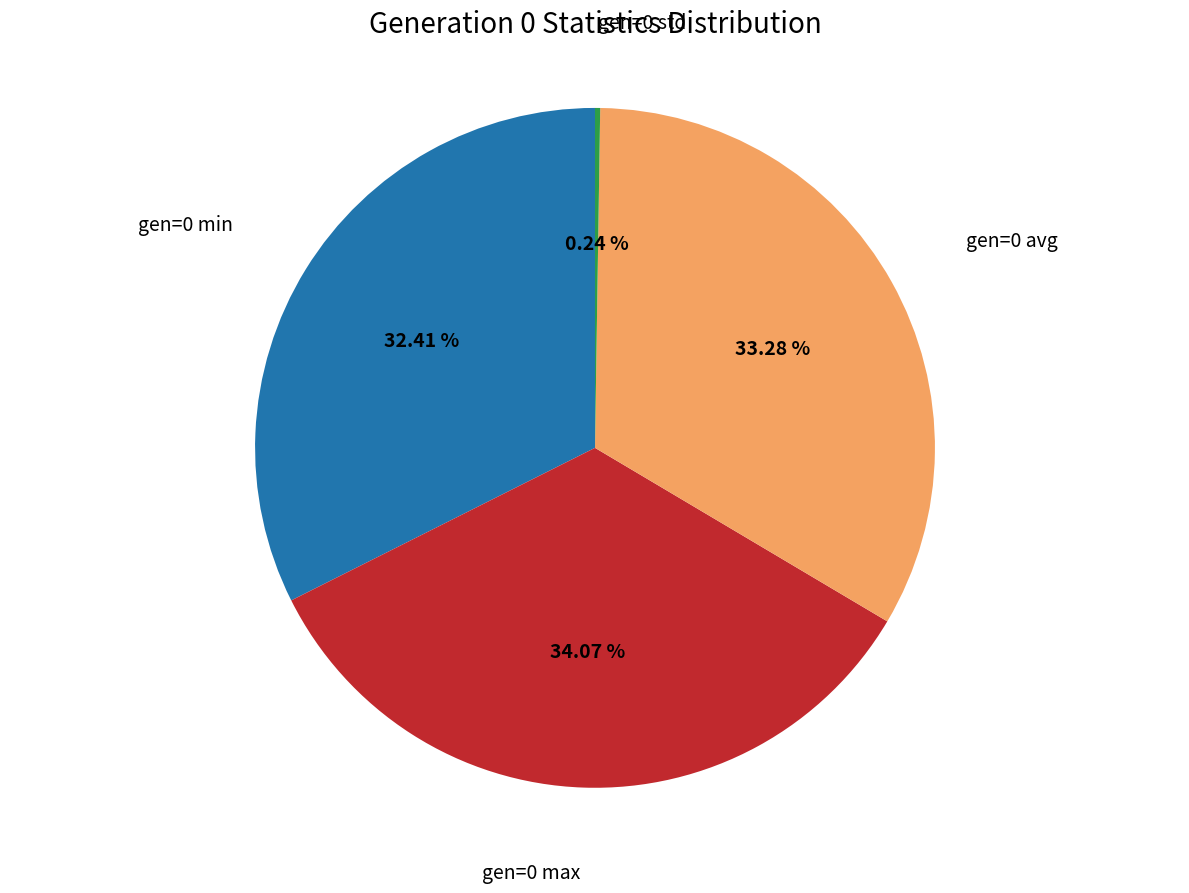

Does any single category account for the majority?

No